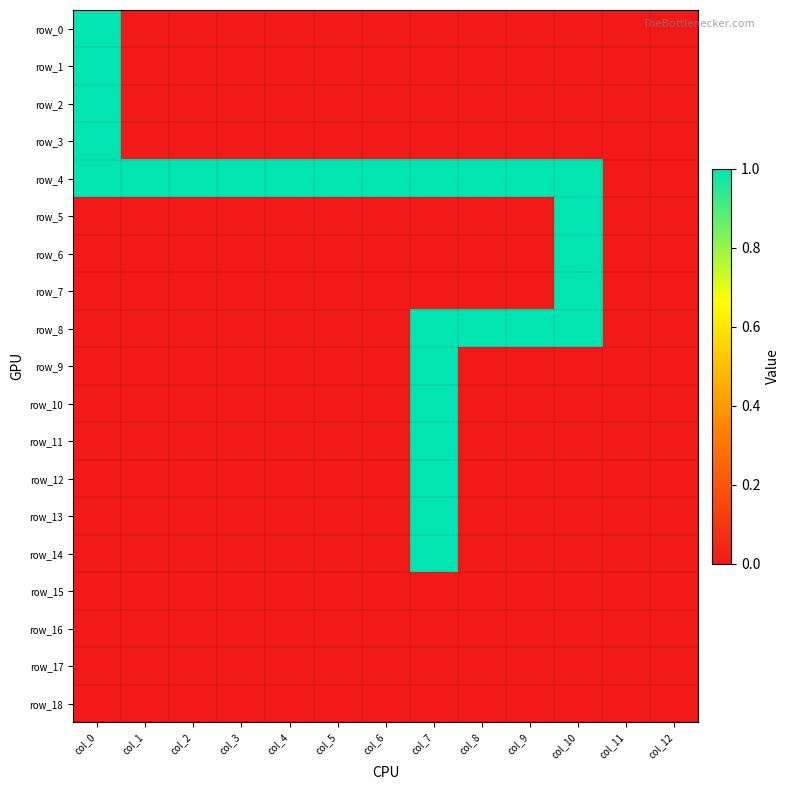

How many distinct data groups are displayed?

19